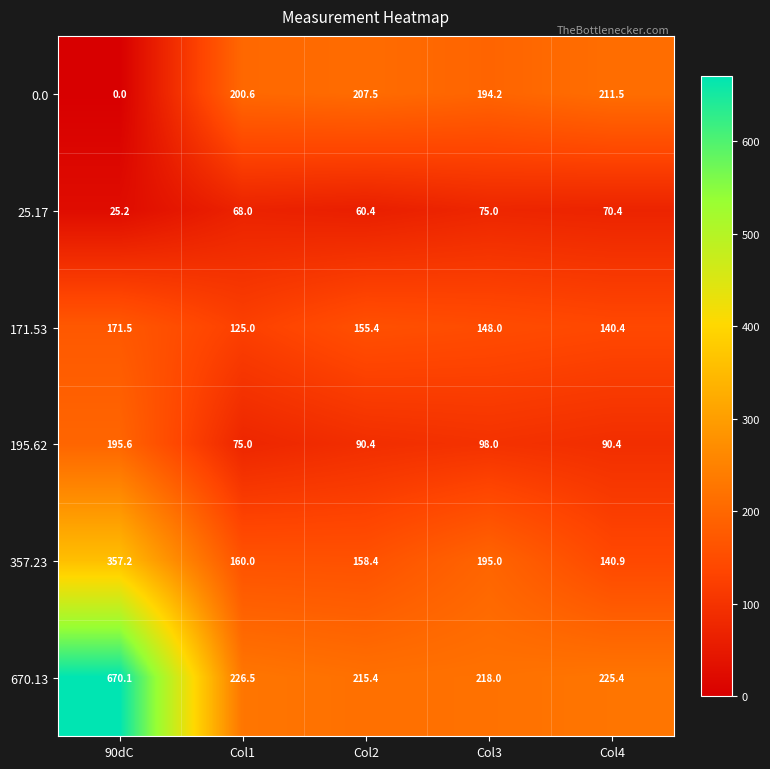

At how many categories does at least one series exceed 152?

5